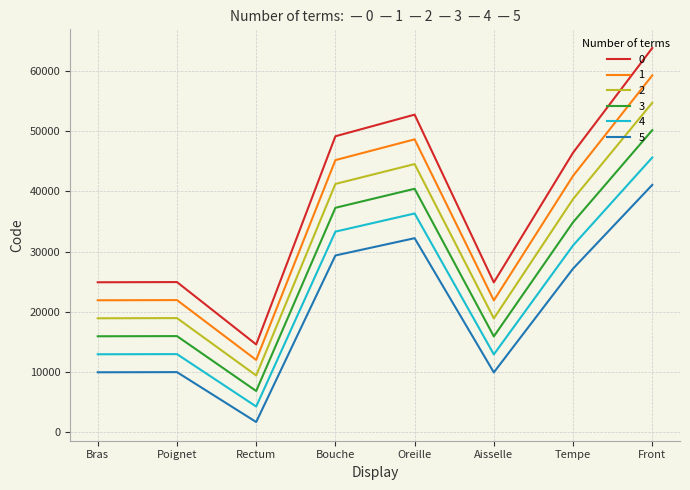

What is the difference between the highest and lowest values at Tempe?

19290.0